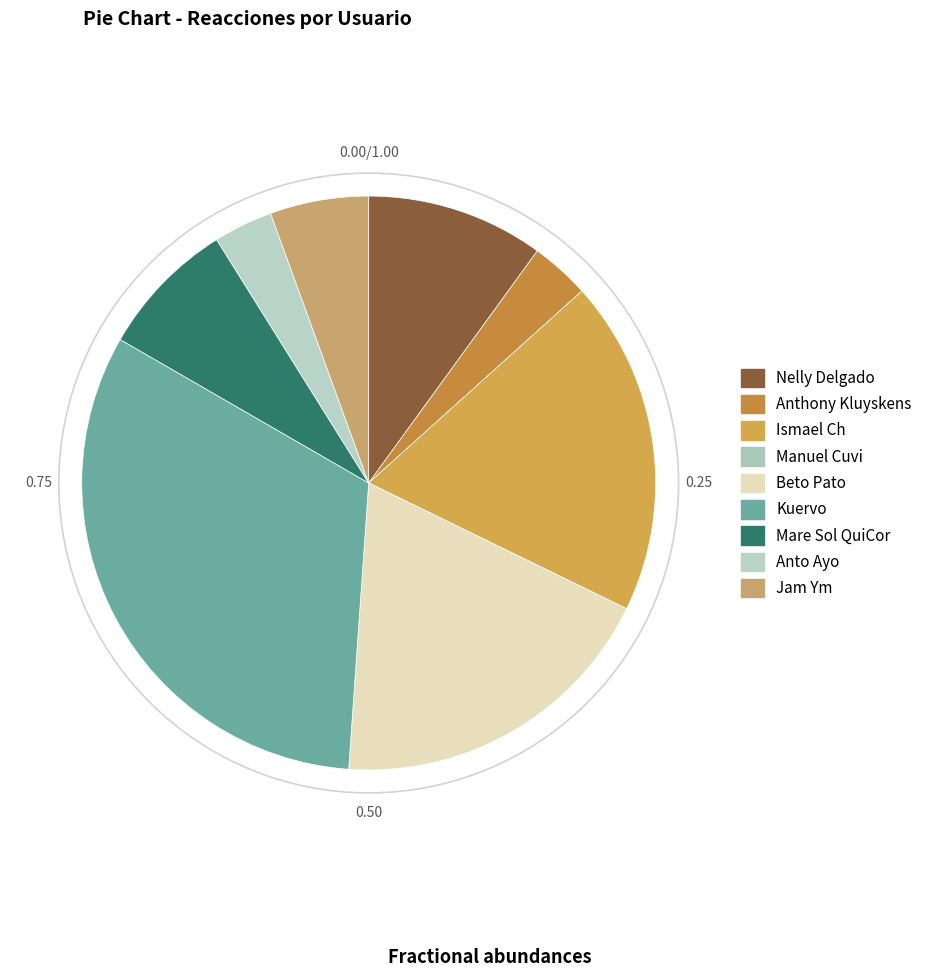

Is there a majority slice in this chart?

No